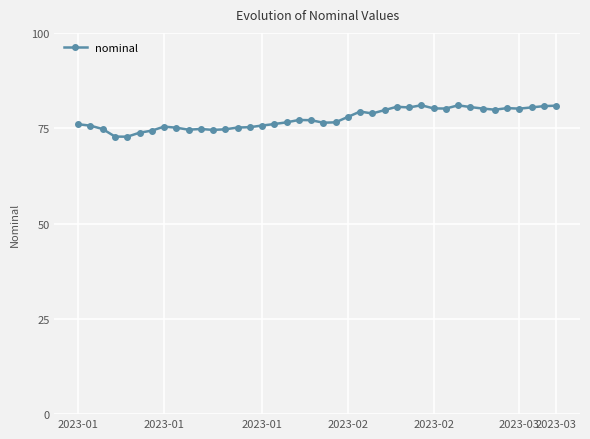

What is the difference between the second highest and minimum values?

8.2